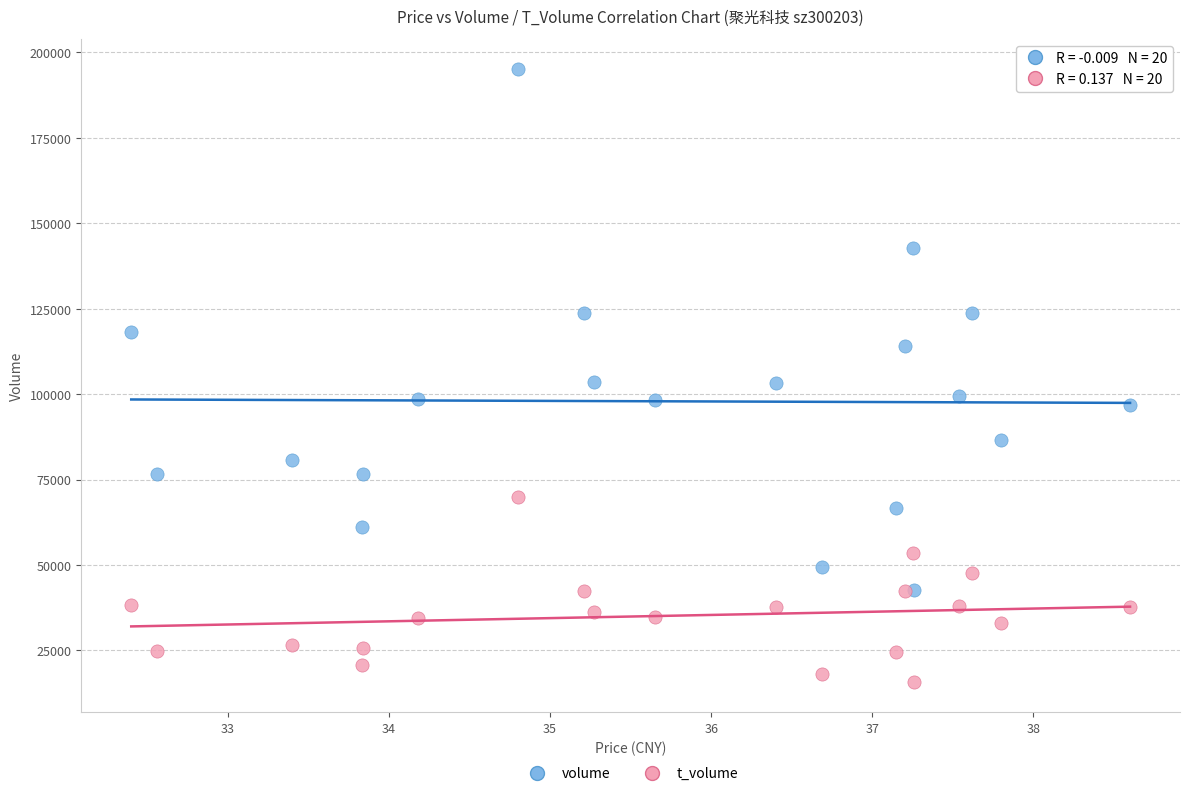

Which series has the widest spread of Y values?

volume